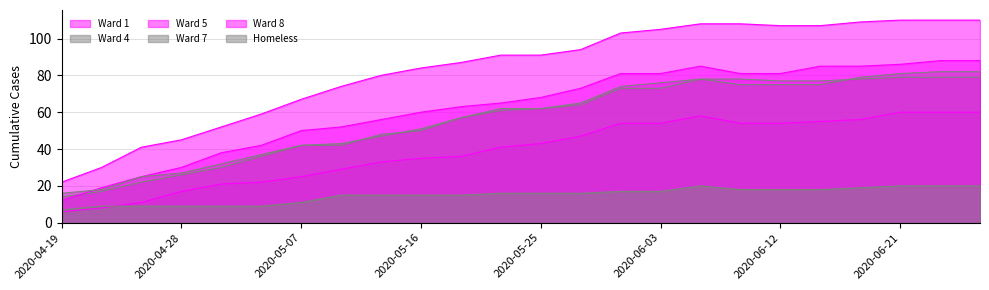

Reading left to right, list all the values displayed in this chart.

Ward 1: 2020-04-19=6	2020-04-22=8	2020-04-25=11	2020-04-28=17	2020-05-01=21	2020-05-04=22	2020-05-07=25	2020-05-10=29	2020-05-13=33	2020-05-16=35	2020-05-19=36	2020-05-22=41	2020-05-25=43	2020-05-28=47	2020-05-31=54	2020-06-03=54	2020-06-06=58	2020-06-09=54	2020-06-12=54	2020-06-15=55	2020-06-18=56	2020-06-21=60	2020-06-24=60	2020-06-27=60
Ward 4: 2020-04-19=14	2020-04-22=17	2020-04-25=22	2020-04-28=26	2020-05-01=30	2020-05-04=36	2020-05-07=42	2020-05-10=42	2020-05-13=48	2020-05-16=50	2020-05-19=57	2020-05-22=62	2020-05-25=62	2020-05-28=65	2020-05-31=74	2020-06-03=76	2020-06-06=78	2020-06-09=78	2020-06-12=77	2020-06-15=77	2020-06-18=78	2020-06-21=79	2020-06-24=79	2020-06-27=79
Ward 5: 2020-04-19=12	2020-04-22=19	2020-04-25=25	2020-04-28=30	2020-05-01=38	2020-05-04=42	2020-05-07=50	2020-05-10=52	2020-05-13=56	2020-05-16=60	2020-05-19=63	2020-05-22=65	2020-05-25=68	2020-05-28=73	2020-05-31=81	2020-06-03=81	2020-06-06=85	2020-06-09=81	2020-06-12=81	2020-06-15=85	2020-06-18=85	2020-06-21=86	2020-06-24=88	2020-06-27=88
Ward 7: 2020-04-19=16	2020-04-22=18	2020-04-25=25	2020-04-28=27	2020-05-01=32	2020-05-04=37	2020-05-07=42	2020-05-10=43	2020-05-13=47	2020-05-16=51	2020-05-19=57	2020-05-22=61	2020-05-25=62	2020-05-28=64	2020-05-31=73	2020-06-03=73	2020-06-06=78	2020-06-09=75	2020-06-12=75	2020-06-15=75	2020-06-18=79	2020-06-21=81	2020-06-24=82	2020-06-27=82
Ward 8: 2020-04-19=22	2020-04-22=30	2020-04-25=41	2020-04-28=45	2020-05-01=52	2020-05-04=59	2020-05-07=67	2020-05-10=74	2020-05-13=80	2020-05-16=84	2020-05-19=87	2020-05-22=91	2020-05-25=91	2020-05-28=94	2020-05-31=103	2020-06-03=105	2020-06-06=108	2020-06-09=108	2020-06-12=107	2020-06-15=107	2020-06-18=109	2020-06-21=110	2020-06-24=110	2020-06-27=110
Homeless: 2020-04-19=7	2020-04-22=9	2020-04-25=9	2020-04-28=9	2020-05-01=9	2020-05-04=9	2020-05-07=11	2020-05-10=15	2020-05-13=15	2020-05-16=15	2020-05-19=15	2020-05-22=16	2020-05-25=16	2020-05-28=16	2020-05-31=17	2020-06-03=17	2020-06-06=20	2020-06-09=18	2020-06-12=18	2020-06-15=18	2020-06-18=19	2020-06-21=20	2020-06-24=20	2020-06-27=20